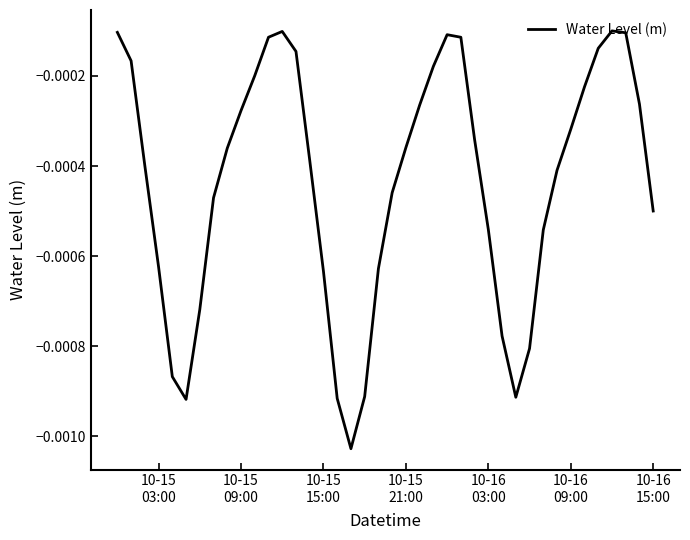

How many interior local valleys (lower than both neighbors) does the data have?

3